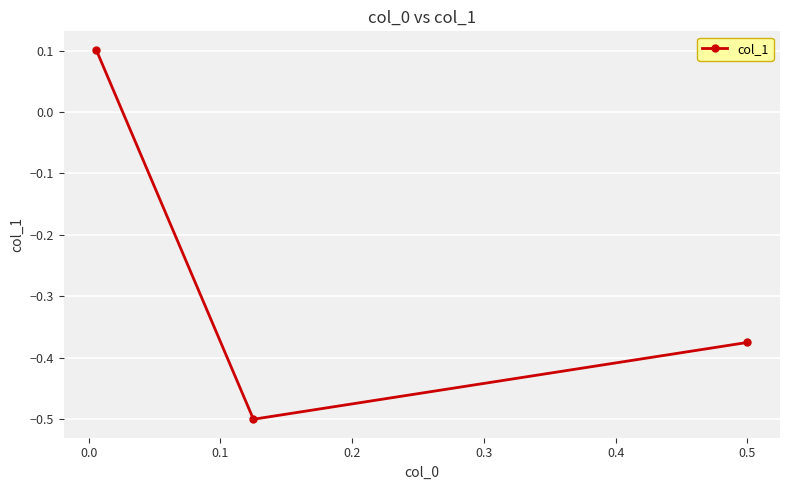

What is the minimum value shown in the chart?

-0.5